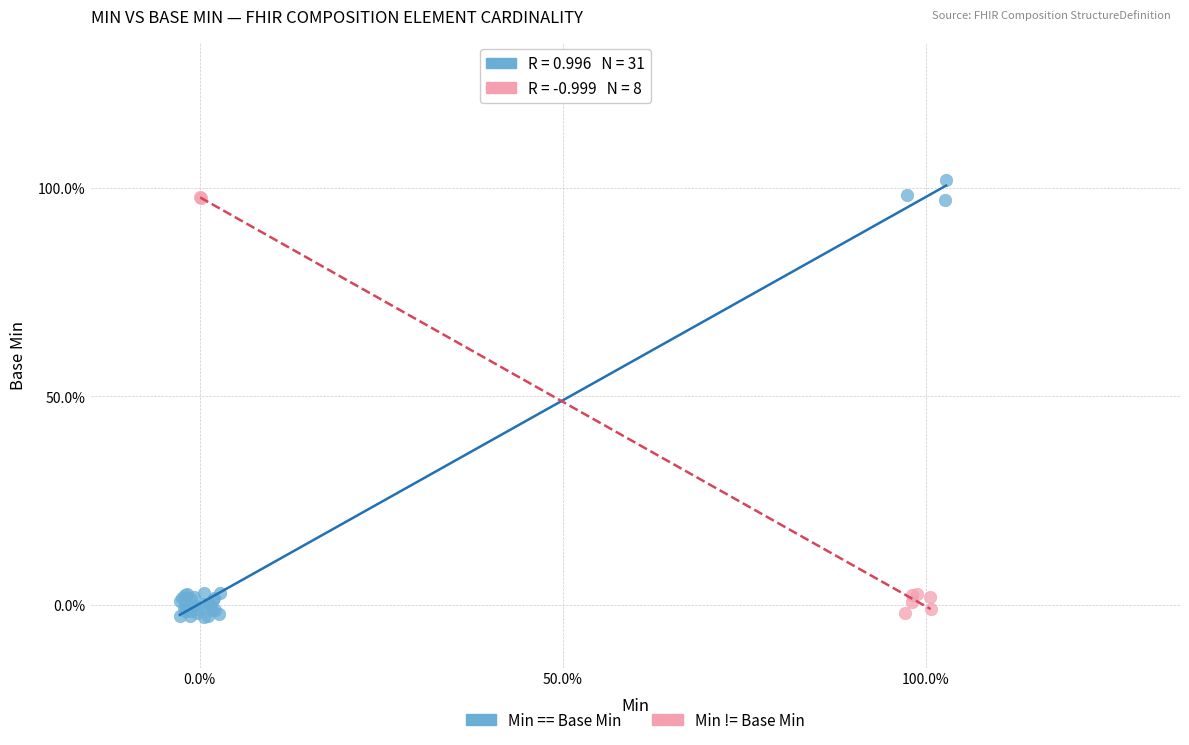

Which series reaches the maximum Y coordinate?

Min == Base Min